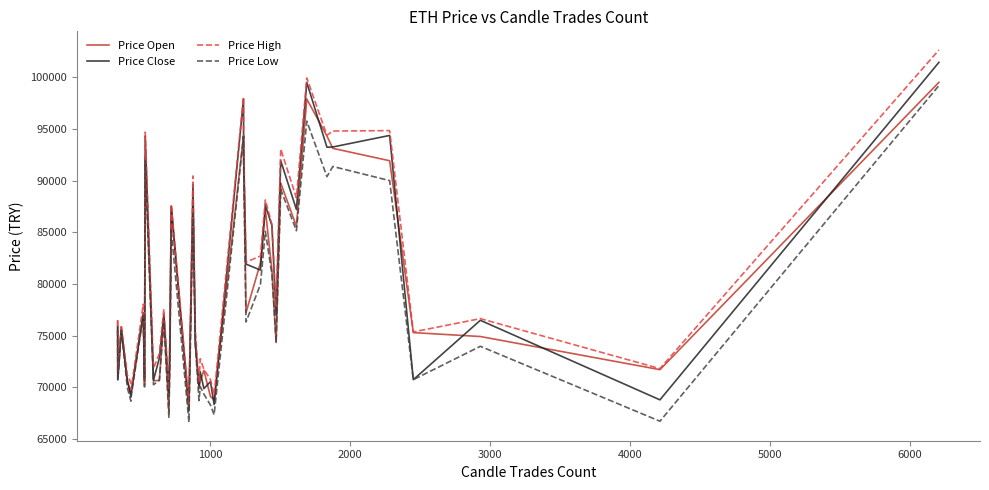

True or false: Price Close has more than 1 points higher than both neighbors.

True